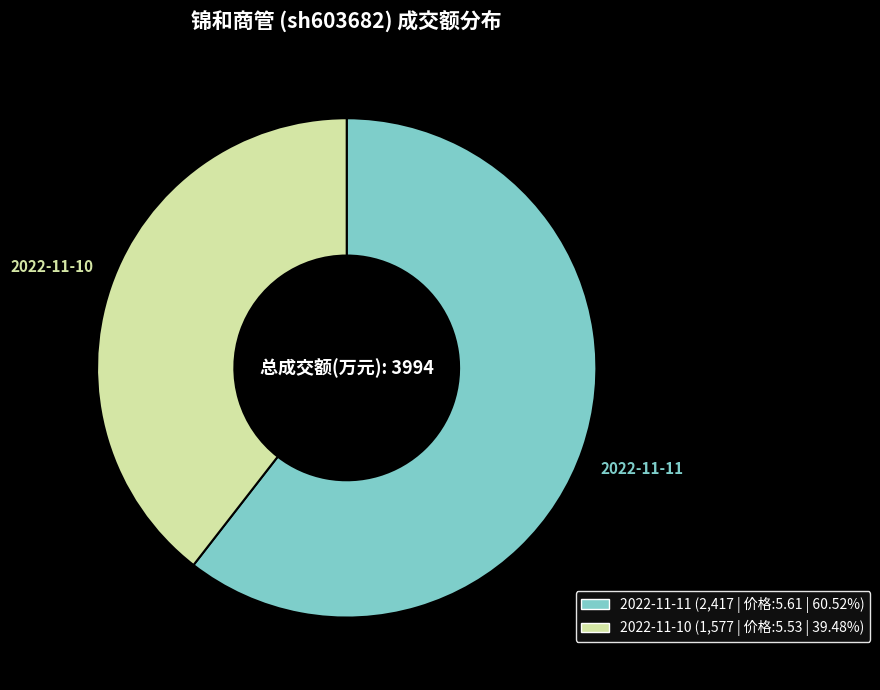

Which slice is the smallest?

2022-11-10